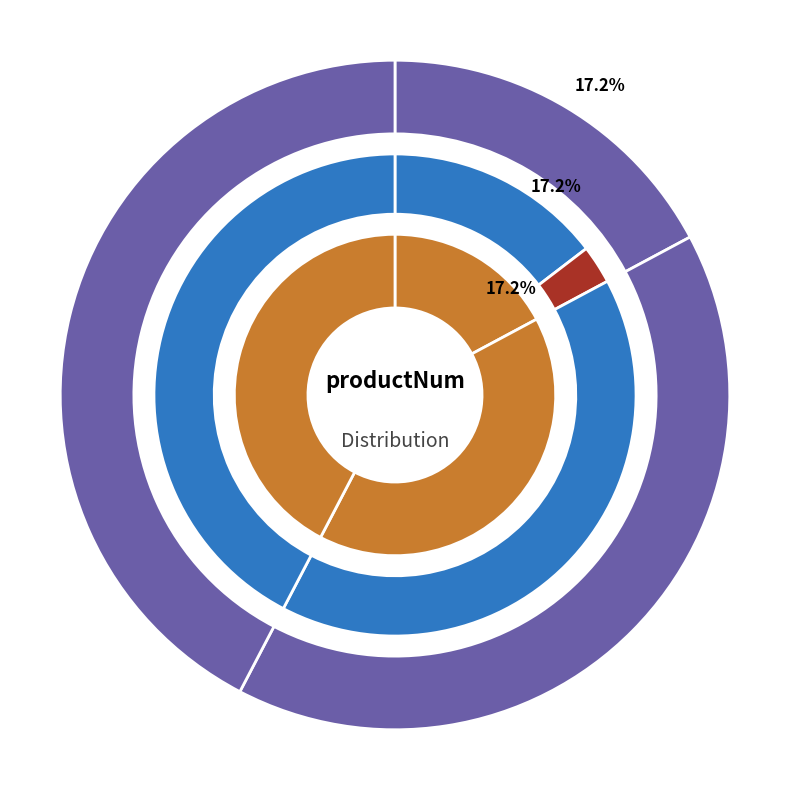

How many slices are in this pie chart?

3